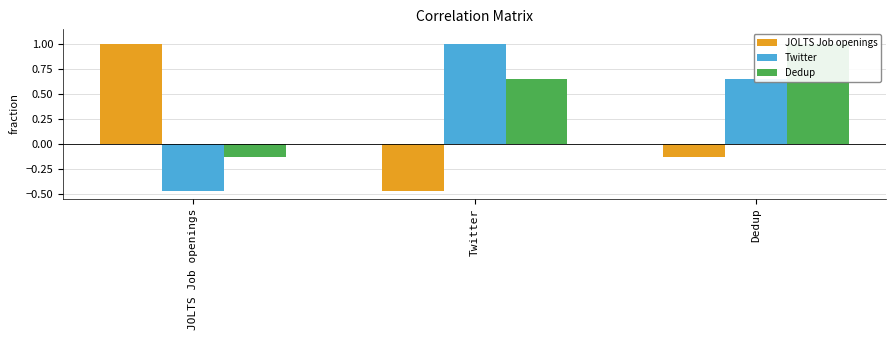

What is the smallest value displayed?

-0.5